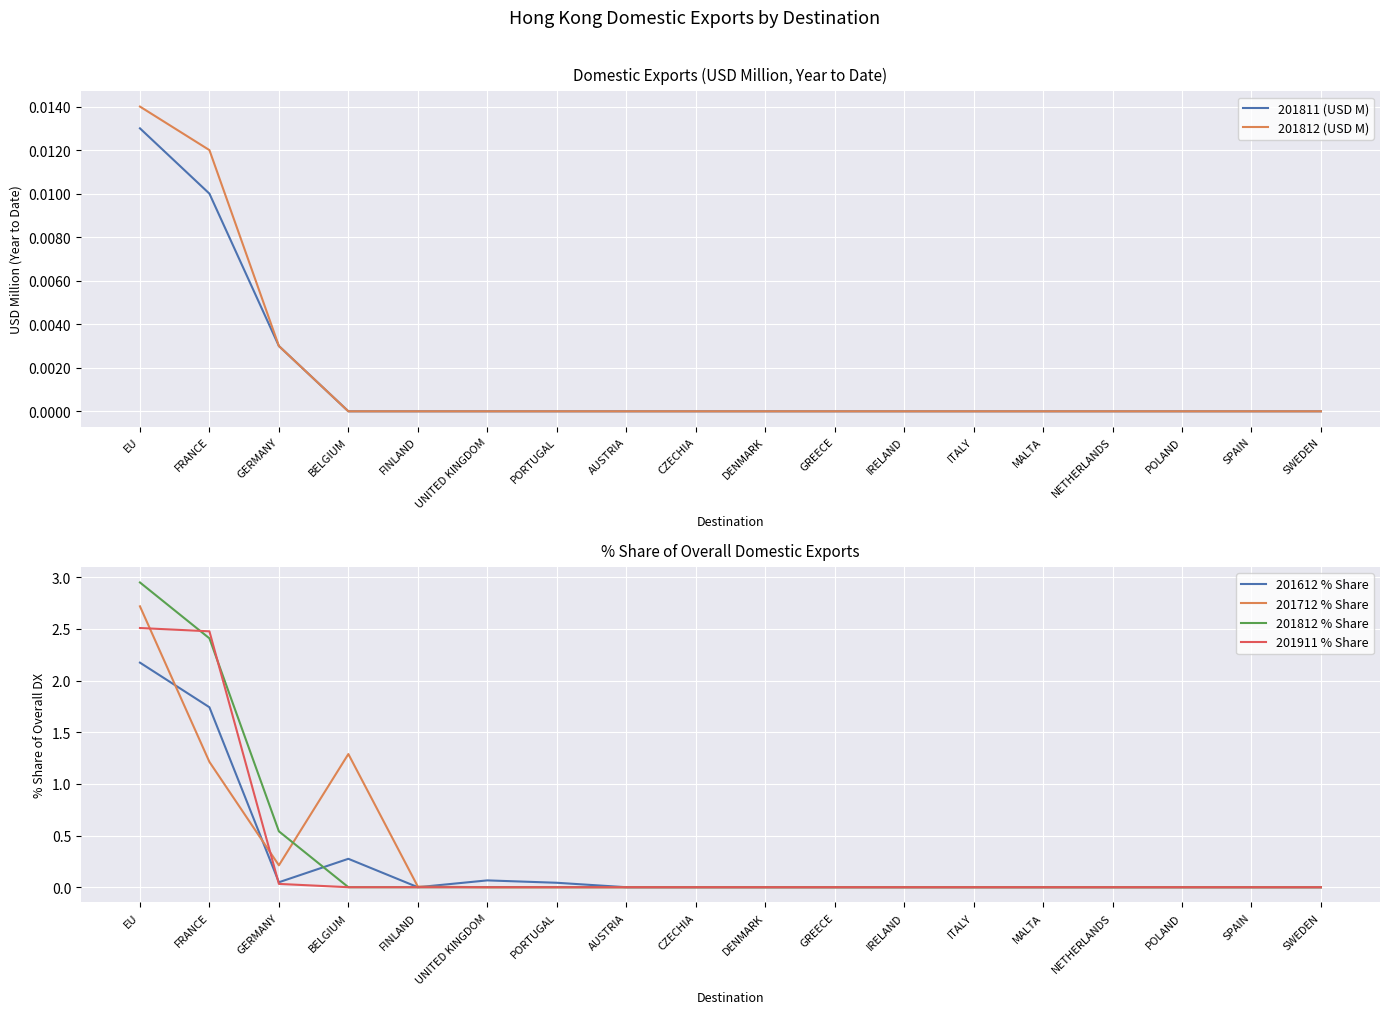

At which category is the sum across all series the highest?

EU